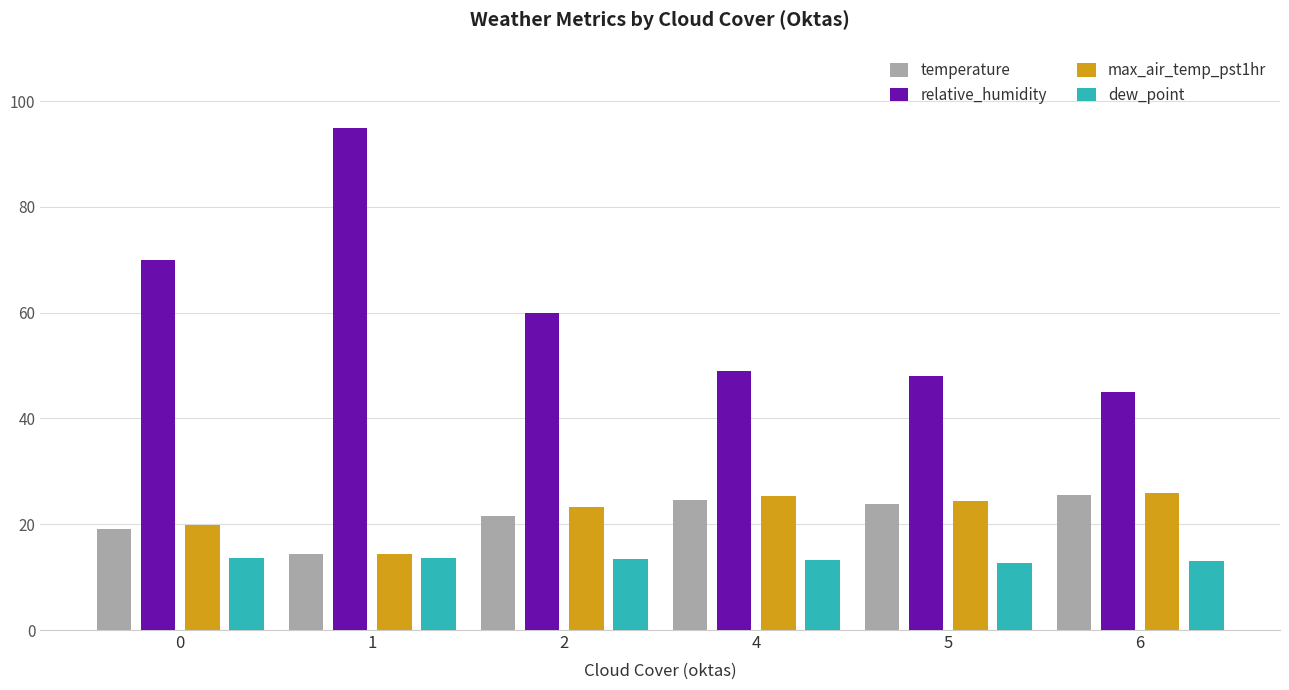

What is the sum of the temperature values at 5 and 0?

43.0